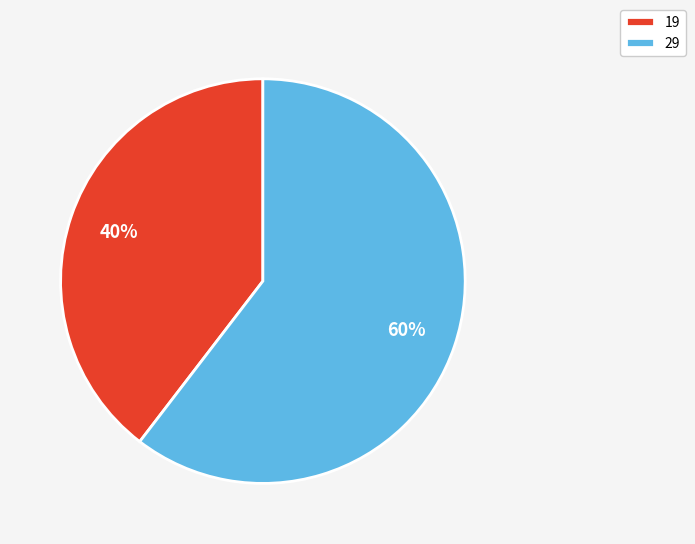

Which slice is the largest?

29